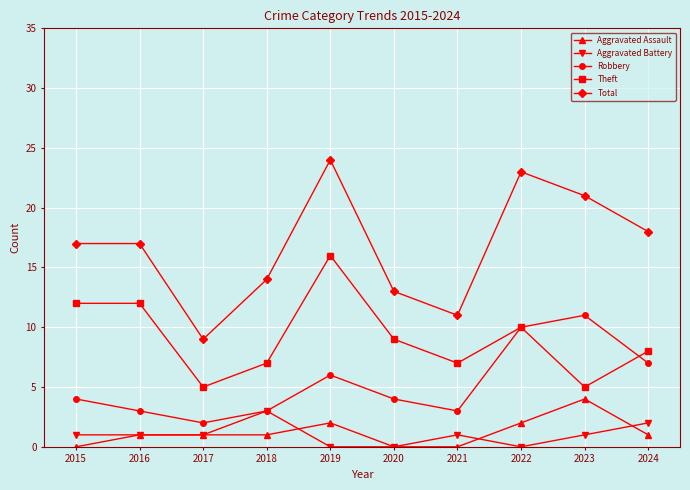

At which category does Robbery reach its first local valley?

2017